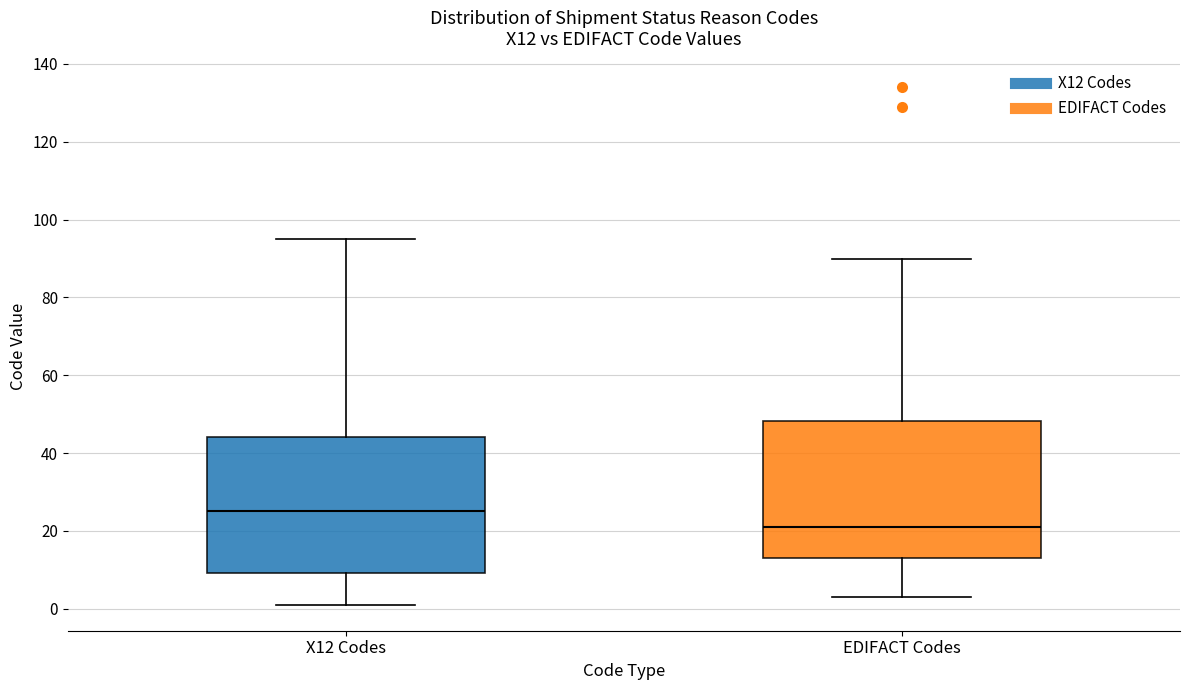

Reading left to right, read every box against the y-axis: the position of its median line, the range the box covers, and the ends of its whiskers. The values are not printed on the chart, so give them approximately, as read against the axis.

X12 Codes: median 26, box 10 to 44, whiskers 2 to 96
EDIFACT Codes: median 22, box 14 to 48, whiskers 4 to 90